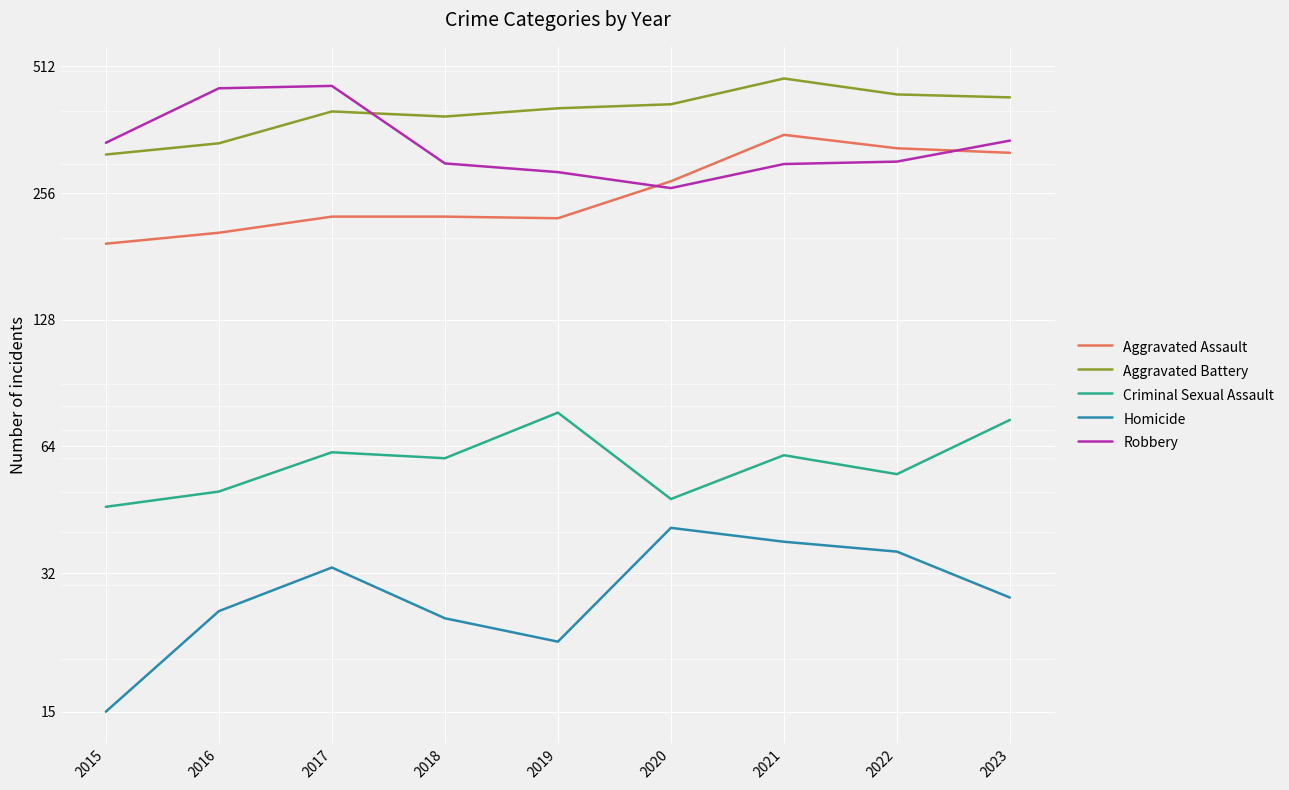

Reading left to right, list all the values displayed in this chart.

Aggravated Assault: 194	206	225	225	223	273	352	327	319
Aggravated Battery: 316	336	400	389	407	416	479	439	432
Criminal Sexual Assault: 46	50	62	60	77	48	61	55	74
Homicide: 15	26	33	25	22	41	38	36	28
Robbery: 337	454	460	301	287	263	300	304	341